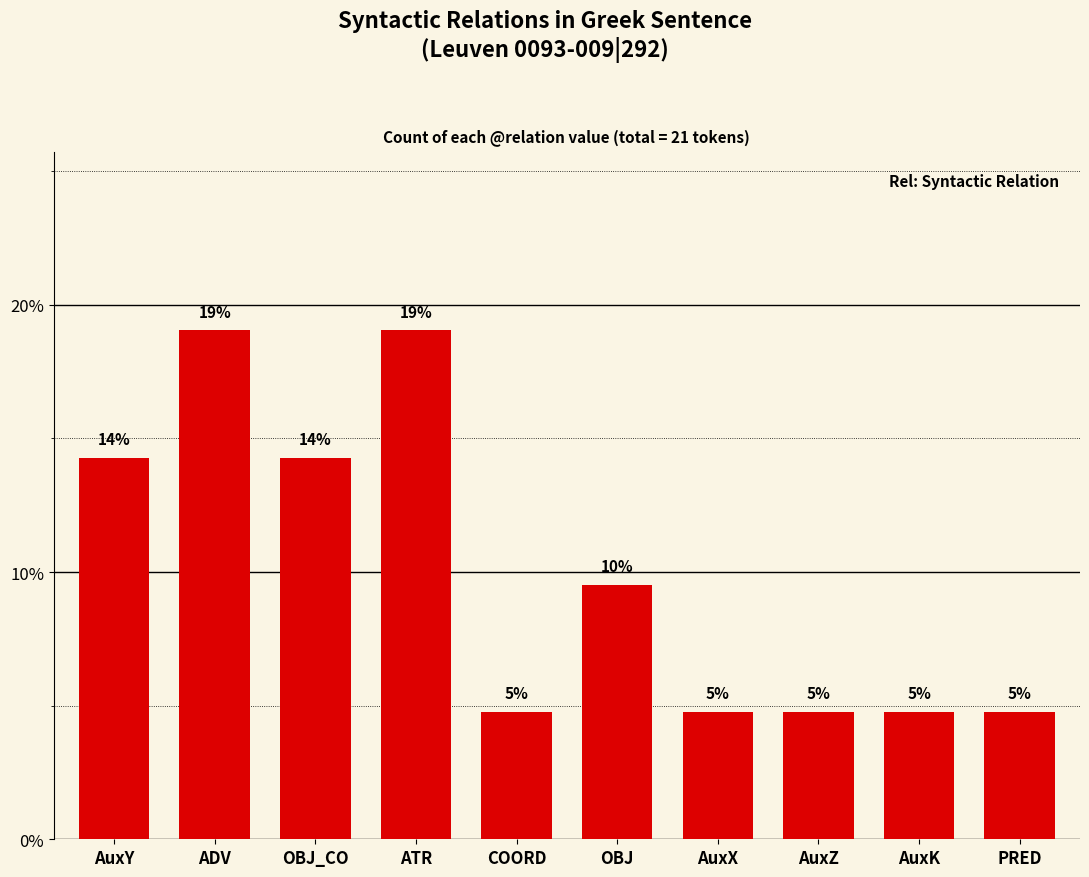

How many bars are there in total?

10